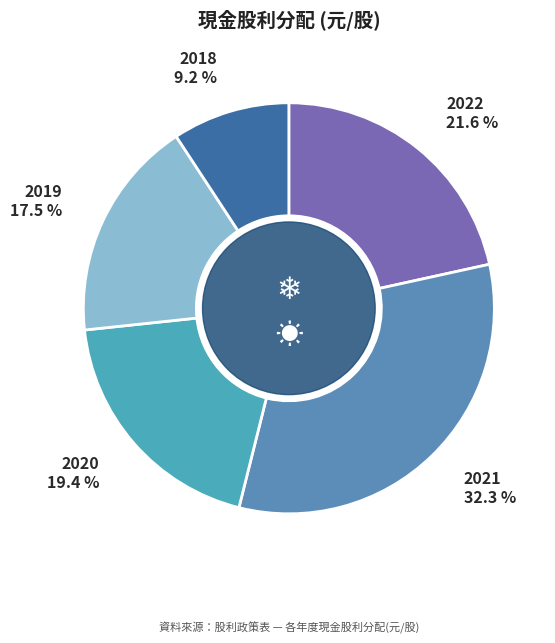

Count the number of slices in the pie.

5